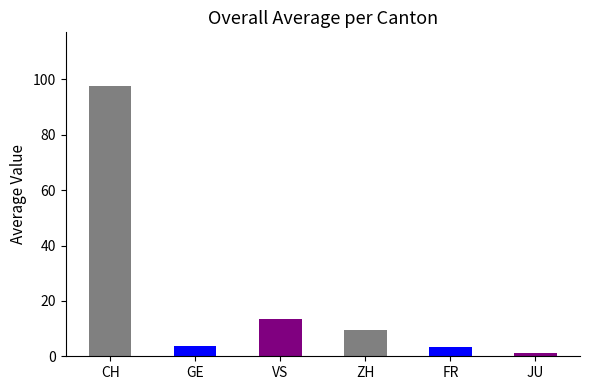

How many distinct data groups are displayed?

1